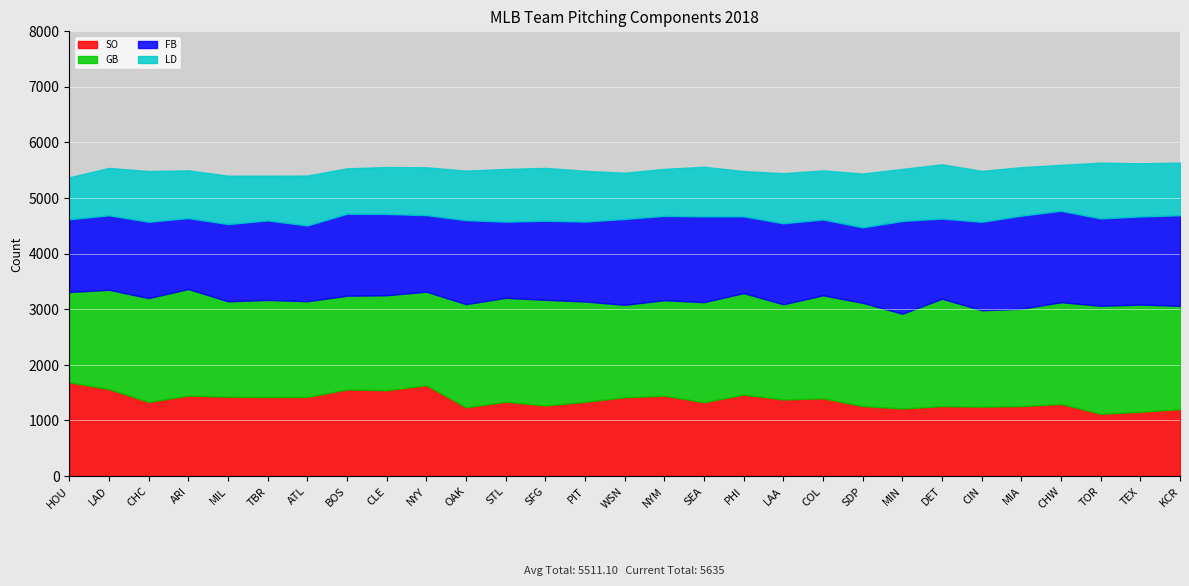

What value does the GB series have at CLE, to the nearest 10?

1710